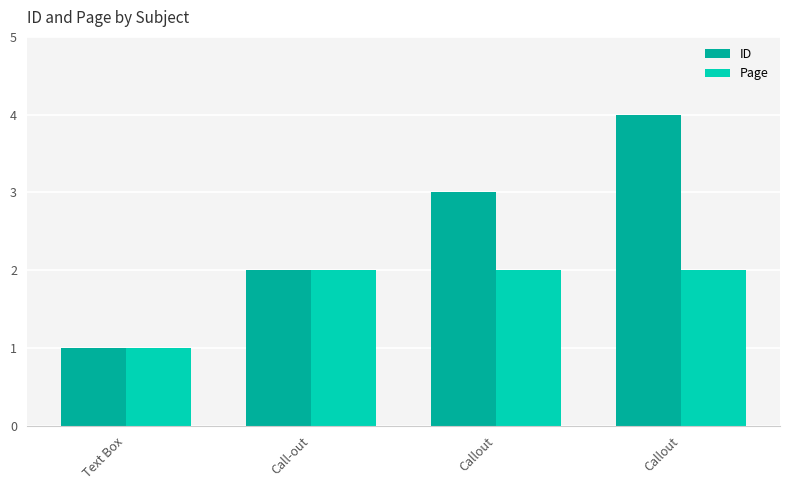

List the series in order of their peak value, lowest first.

Page, ID